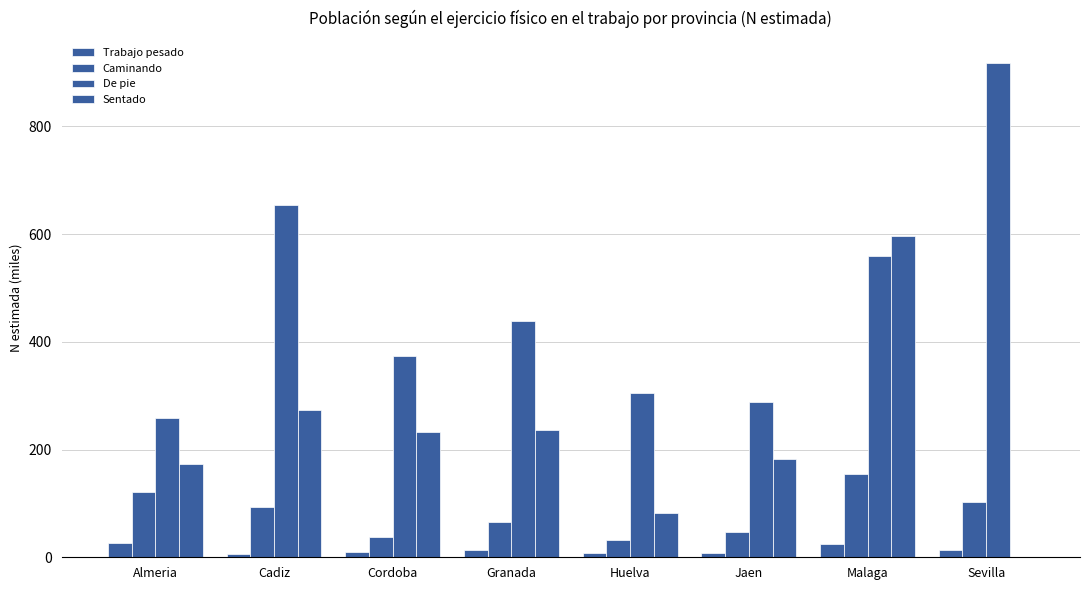

True or false: Trabajo pesado has a value of 25.9 at Almeria.

True